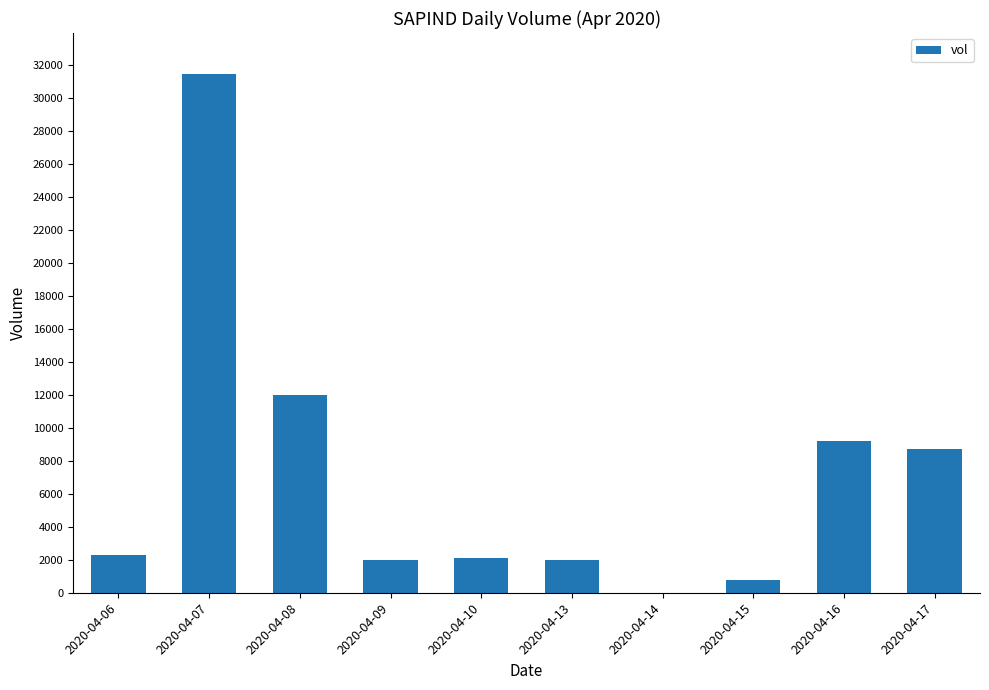

What is the sum of all values?

70500